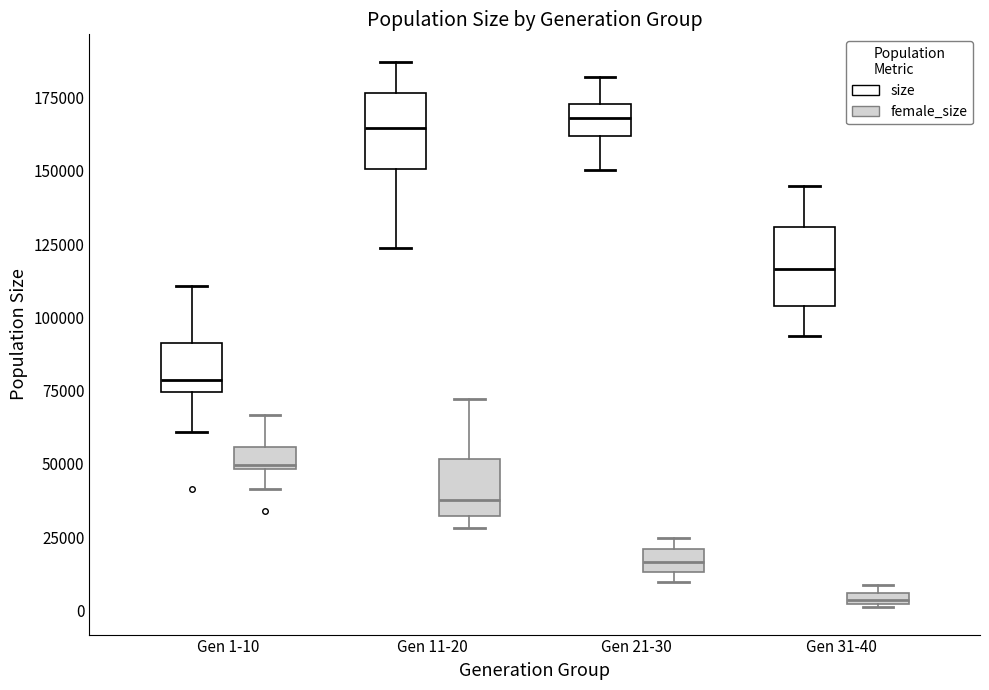

Where does the upper whisker of the box for Gen 1-10 (female_size) end on the y-axis? The values are not printed on the chart, so give them approximately, as read against the axis.

65000